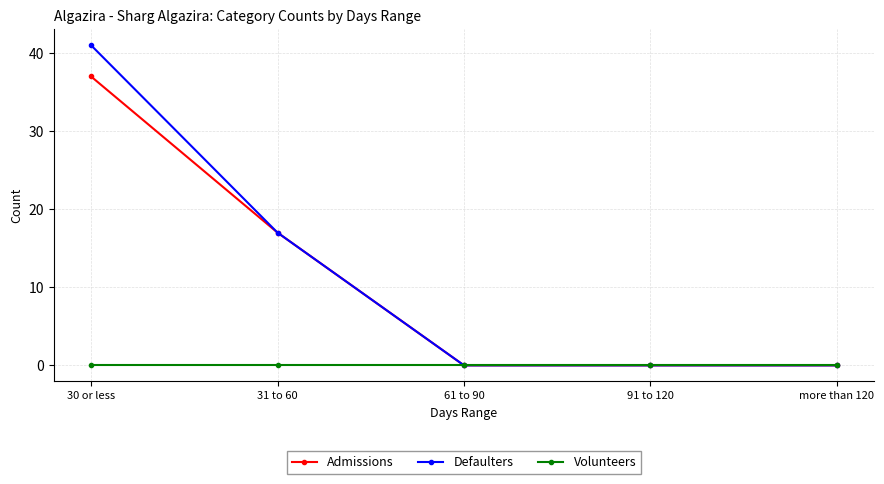

At which label is Defaulters closest to 20?

31 to 60